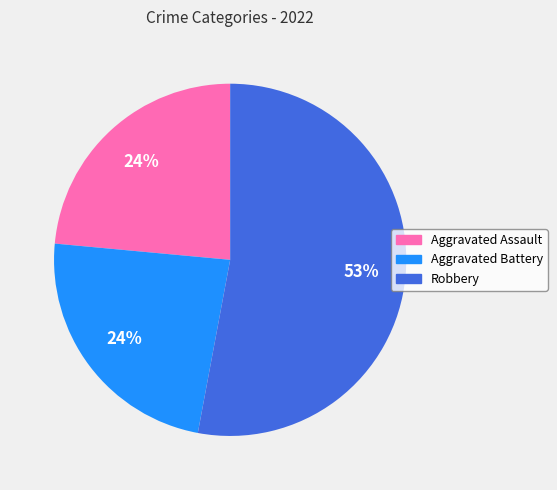

To the nearest percent, what is the difference between the largest and smallest slice percentages?

29%